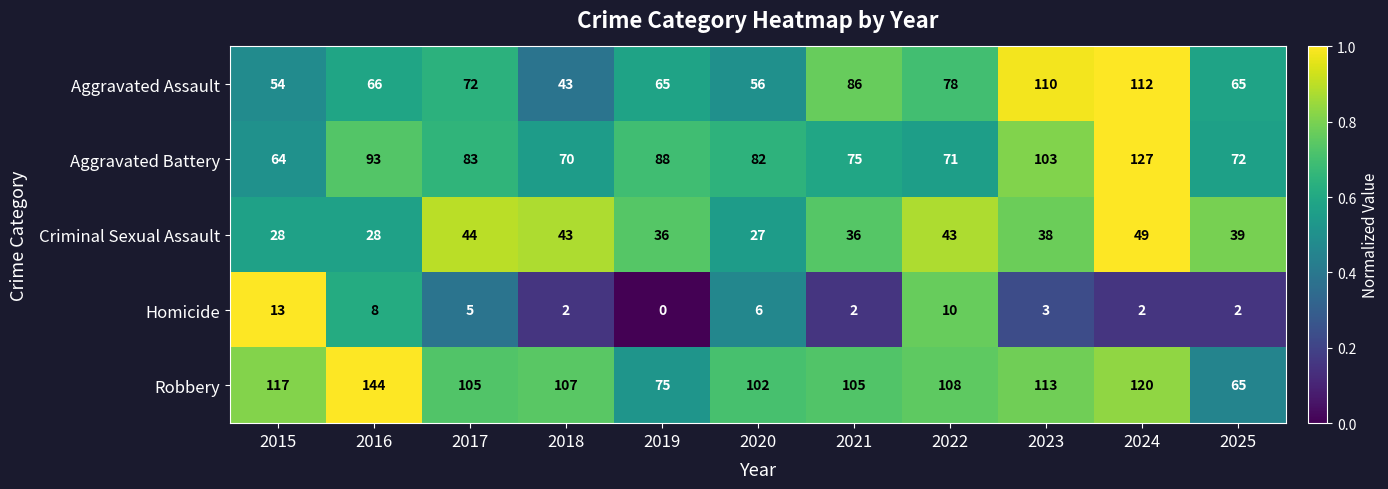

What is the sum of the Aggravated Battery values at 2023 and 2015?

167